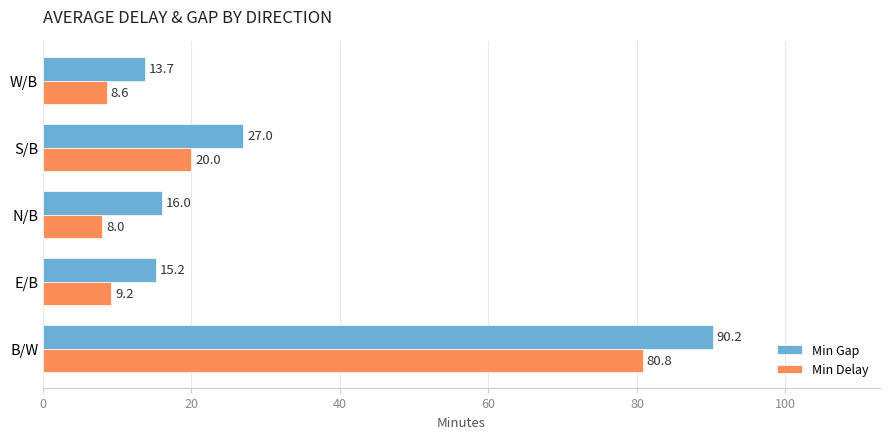

What is the difference between the maximum and minimum values in the Min Delay series?

72.8